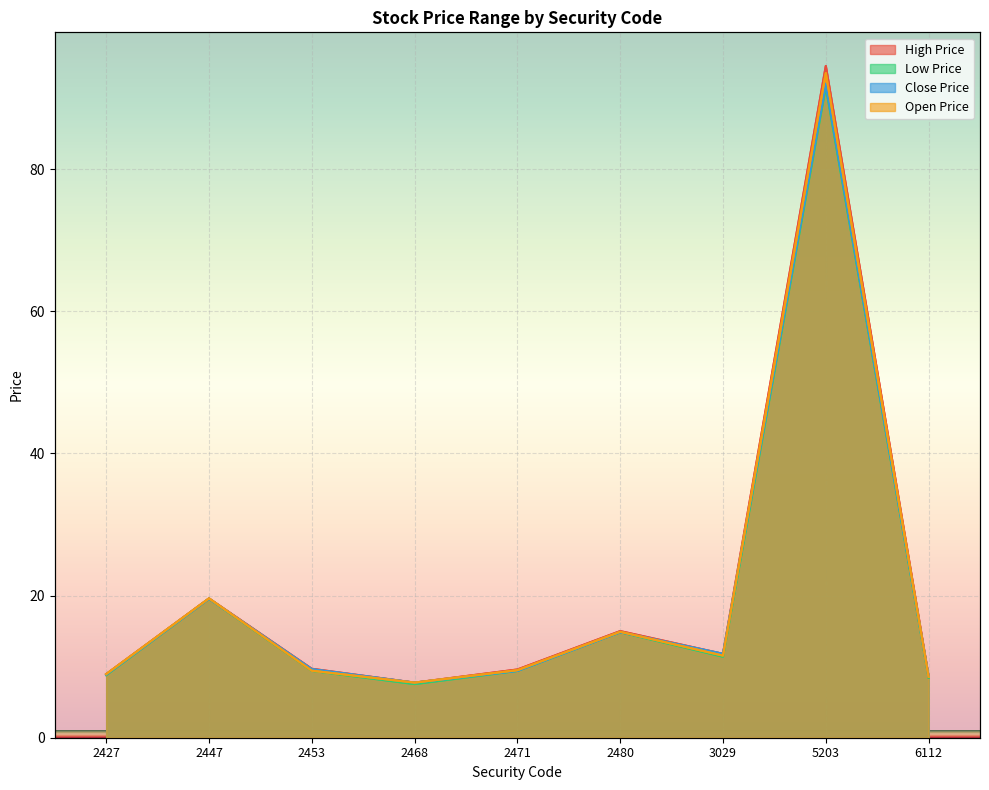

True or false: High Price and Close Price cross at least once.

False